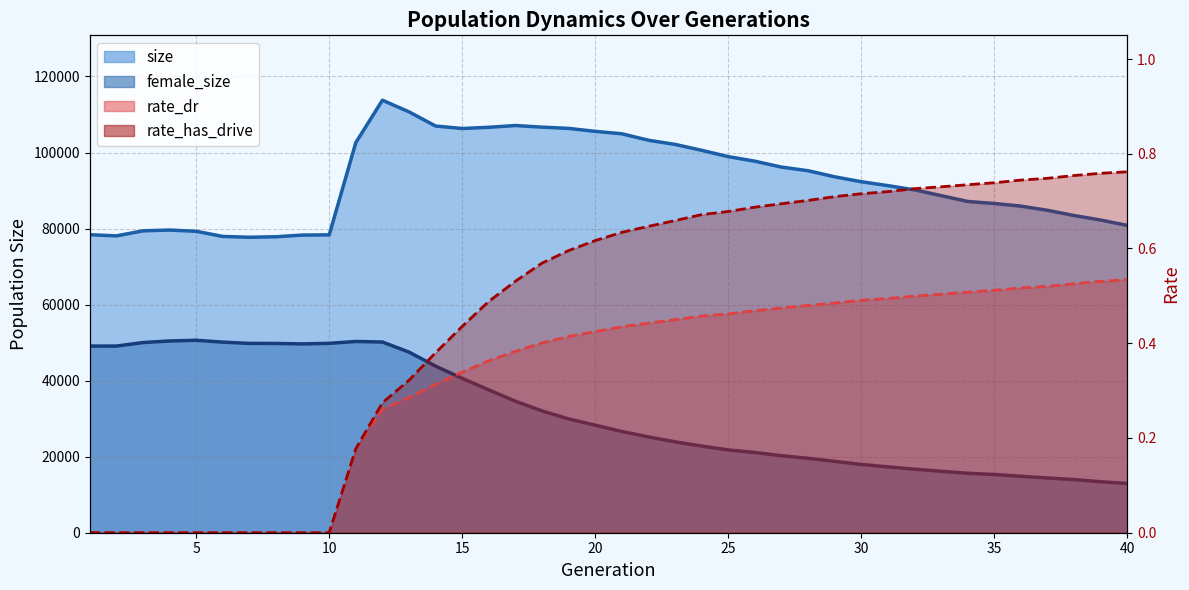

What is the difference between the highest and lowest values at 33?

72498